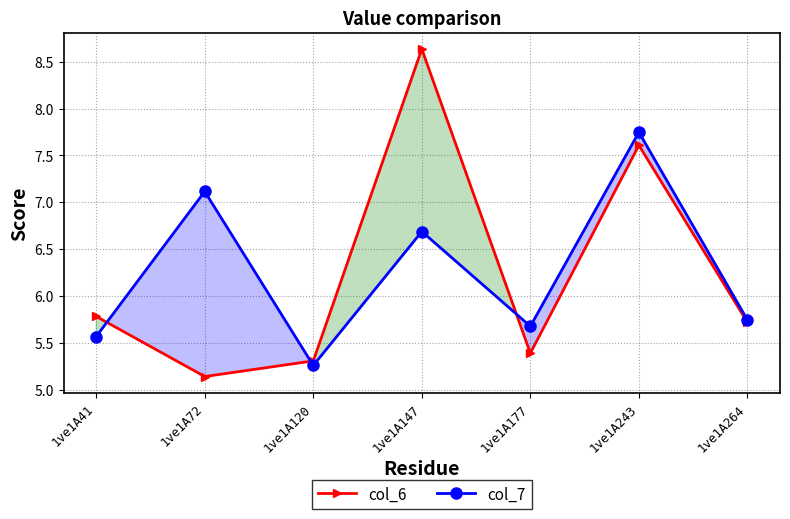

The value of col_7 at 1ve1A243 is 12.7. True or false?

False